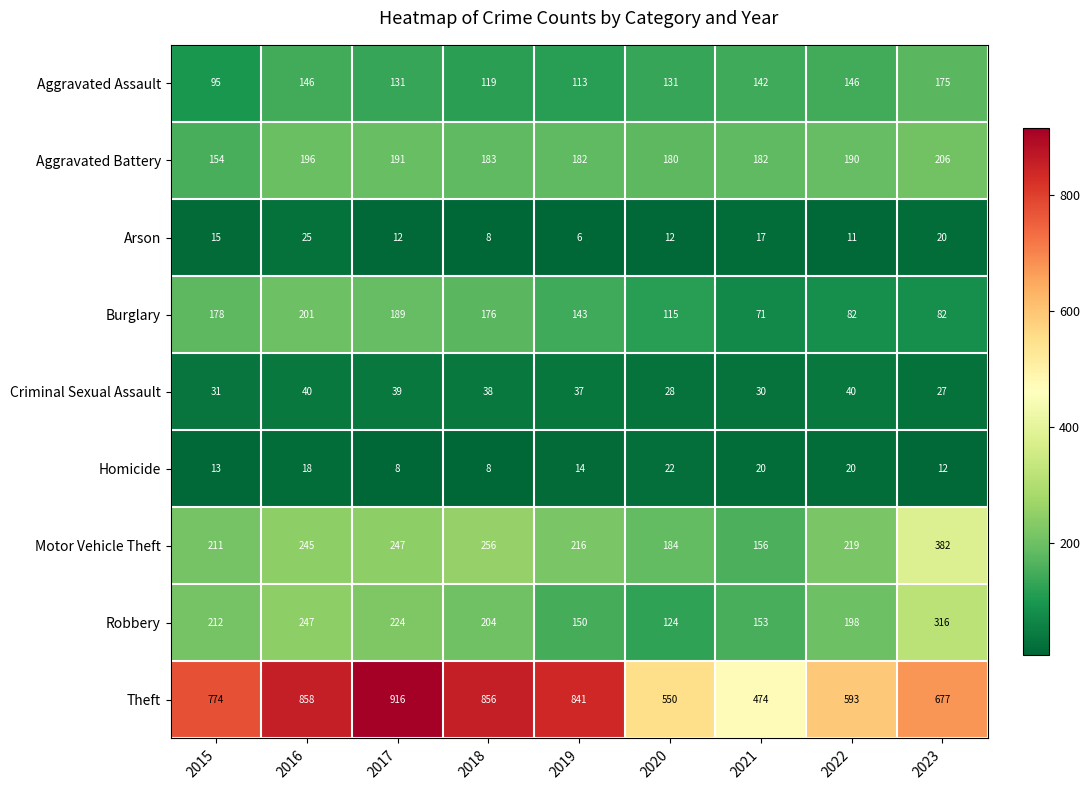

Which series has the largest range (max minus min)?

Theft